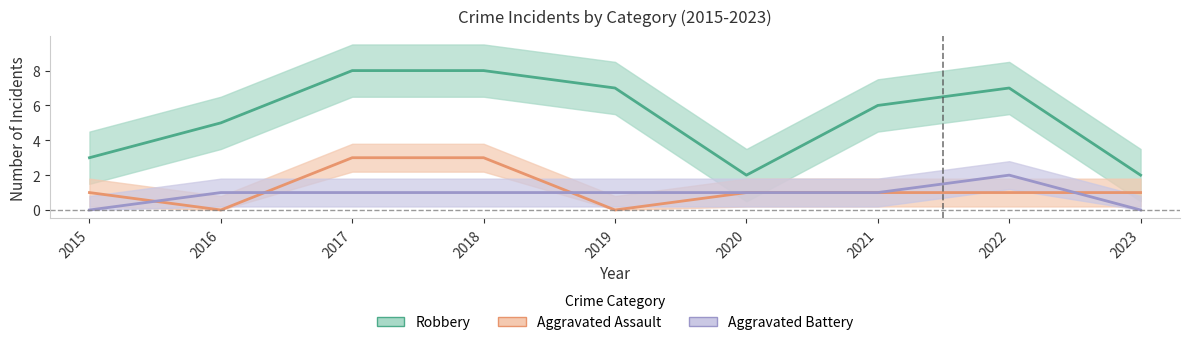

At 2019, list the series in order from smallest to largest.

Aggravated Assault, Aggravated Battery, Robbery